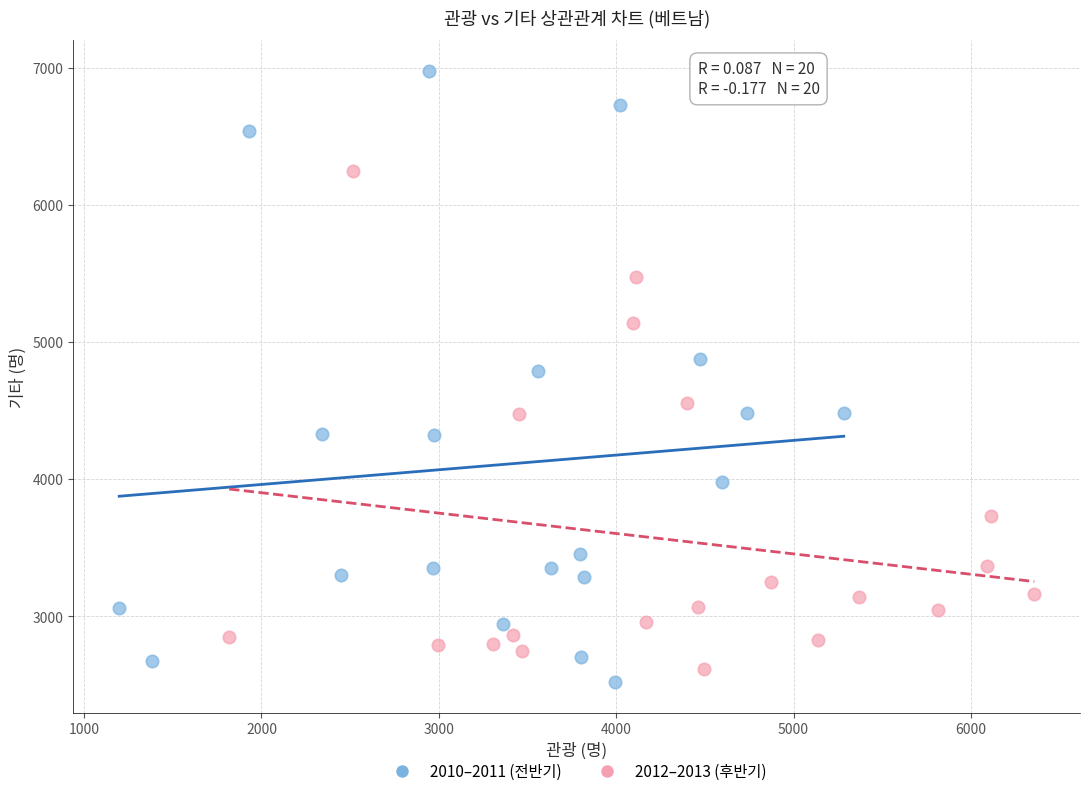

Which series reaches the maximum Y coordinate?

2010–2011 (전반기)